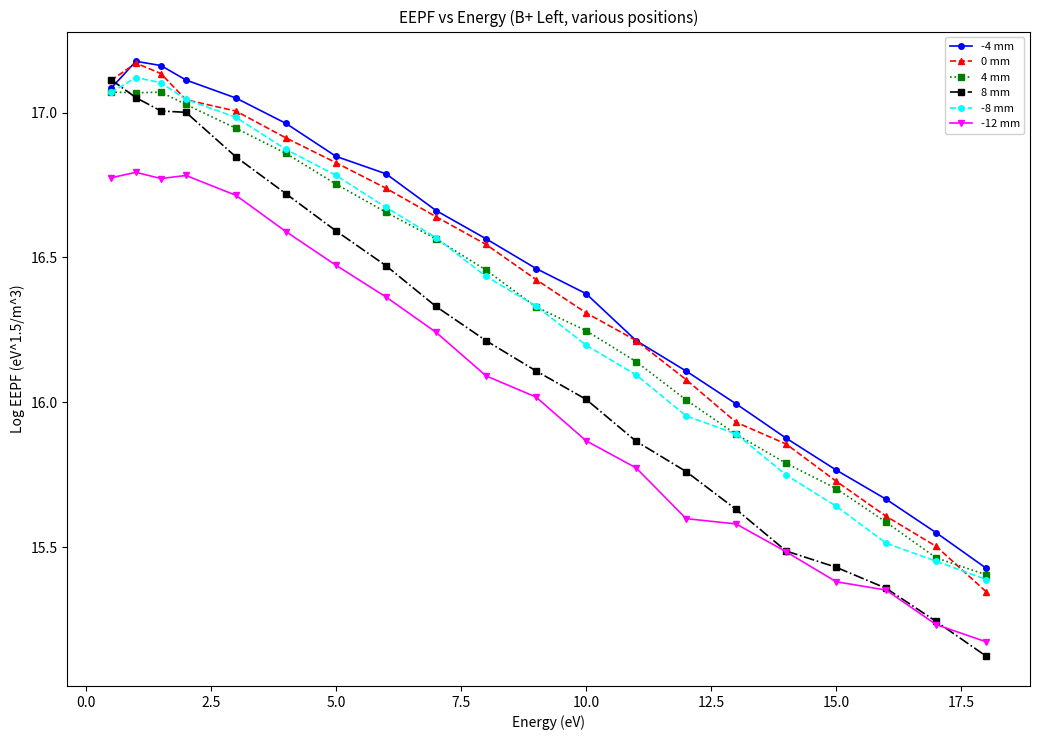

At how many categories does at least one series exceed 15?

20